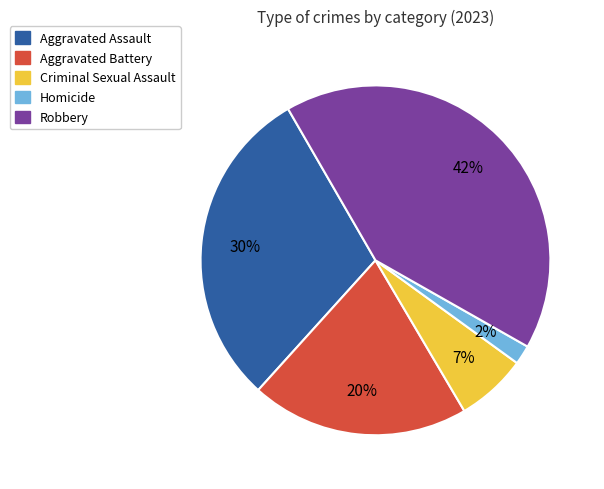

To the nearest percent, what portion does Aggravated Battery represent?

20%